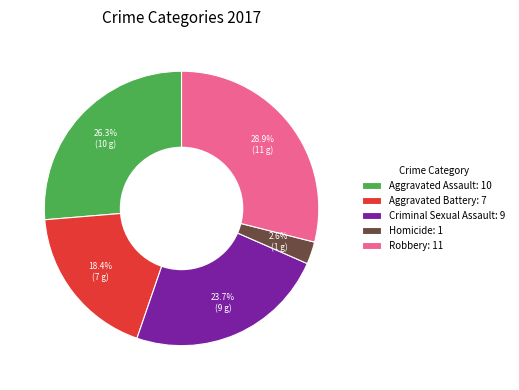

Which slice is the smallest?

Homicide